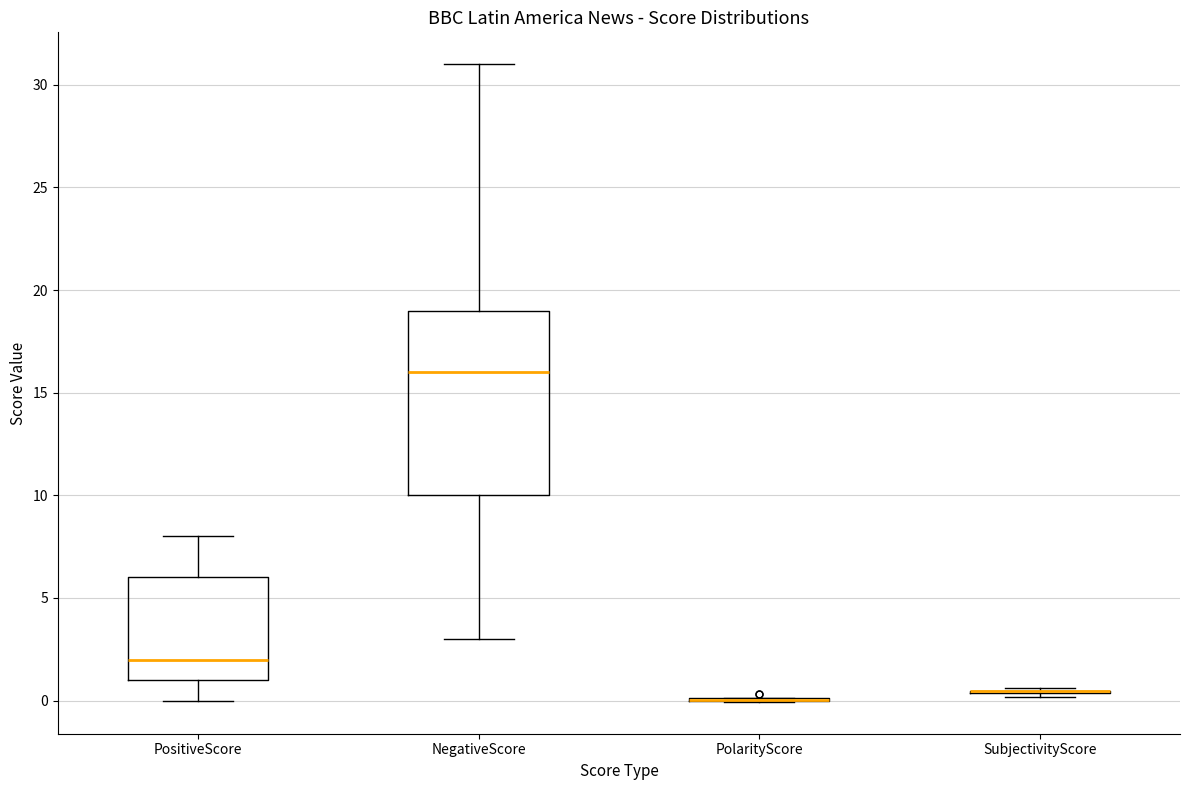

Reading left to right, transcribe this box plot: for each box, give where its median line is, the range the box spans, and where its two whiskers end, as read against the y-axis. The values are not printed on the chart, so give them approximately, as read against the axis.

PositiveScore: median 2.0, box 1.0 to 6.0, whiskers 0.0 to 8.0
NegativeScore: median 16.0, box 10.0 to 19.0, whiskers 3.0 to 31.0
PolarityScore: box collapsed to a line at 0.0, whiskers 0.0 to 0.0
SubjectivityScore: box collapsed to a line at 0.5, whiskers 0.0 to 0.5